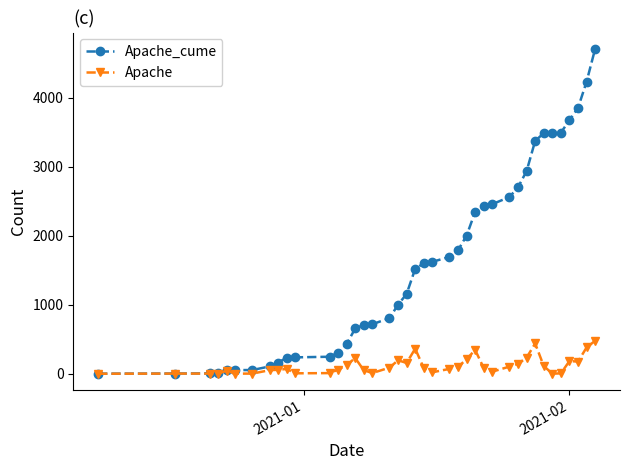

Which series has the widest spread of values?

Apache_cume